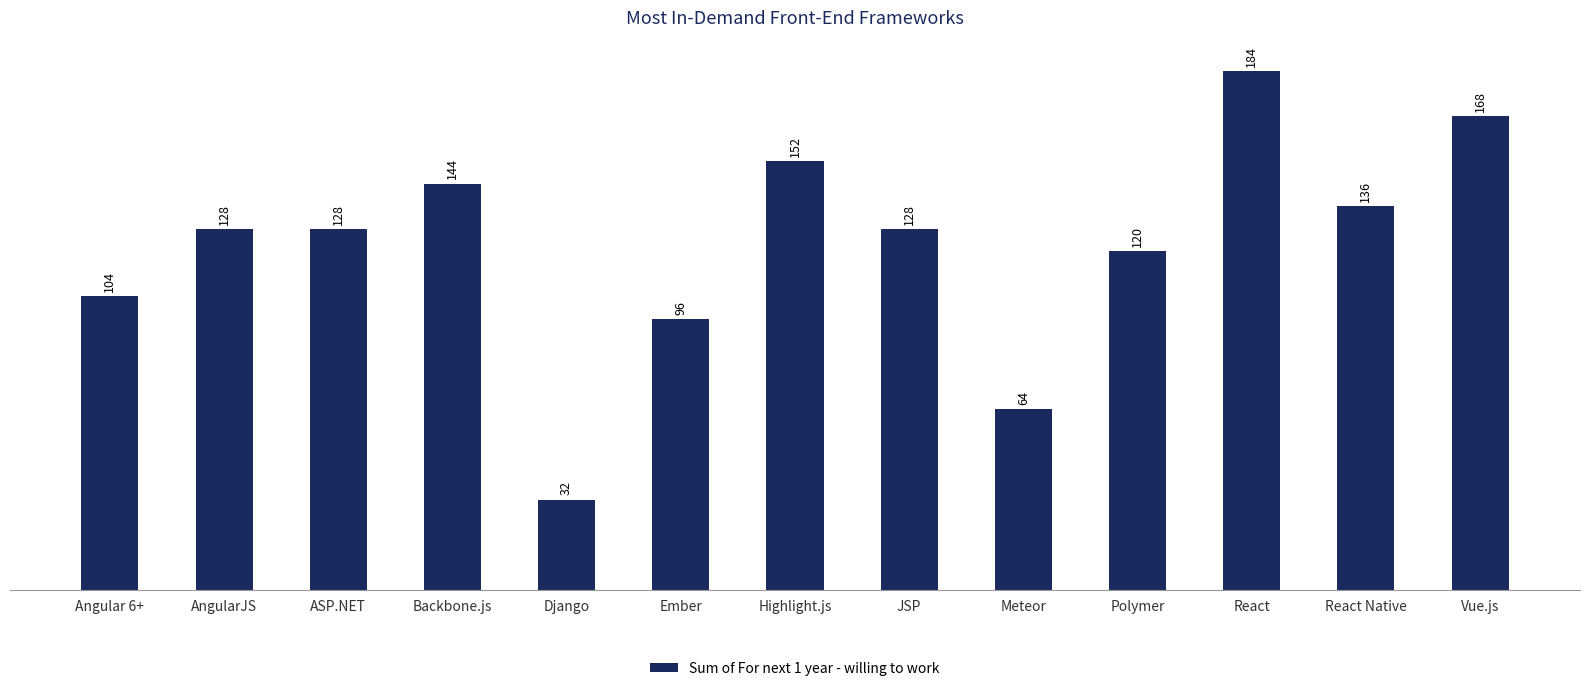

Read the value at Meteor, to the nearest 50.

50